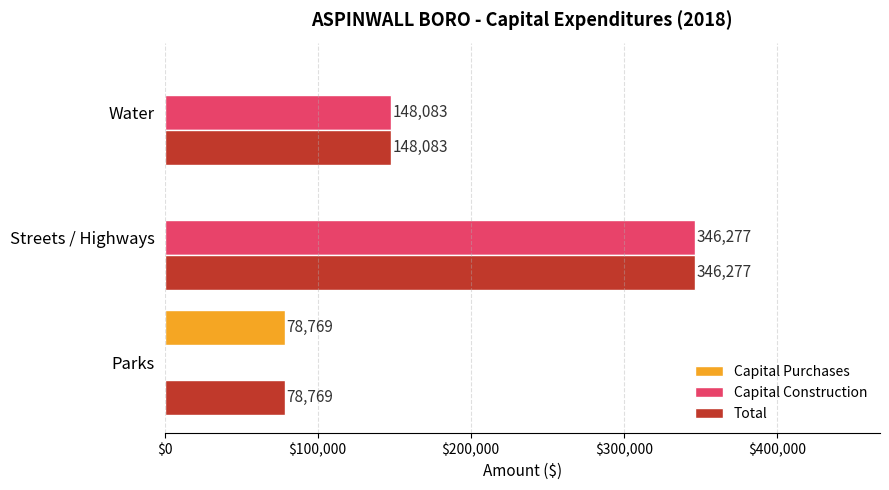

What is the sum of all Total values?

573129